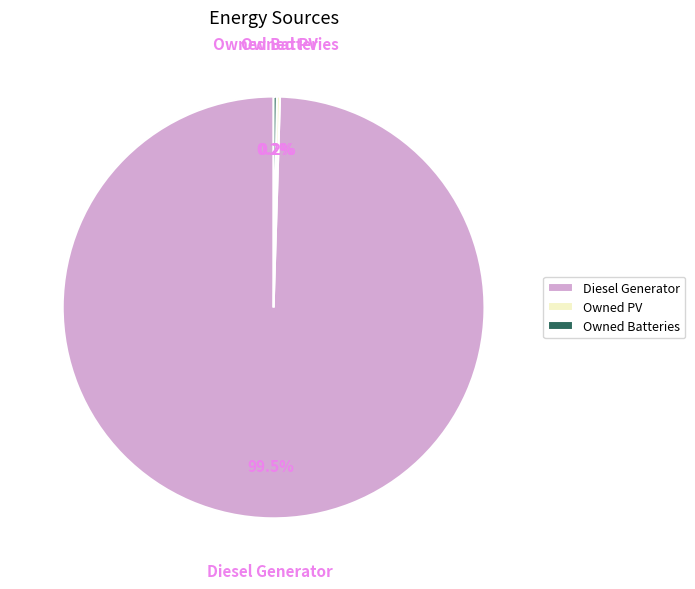

Is there a majority slice in this chart?

Yes